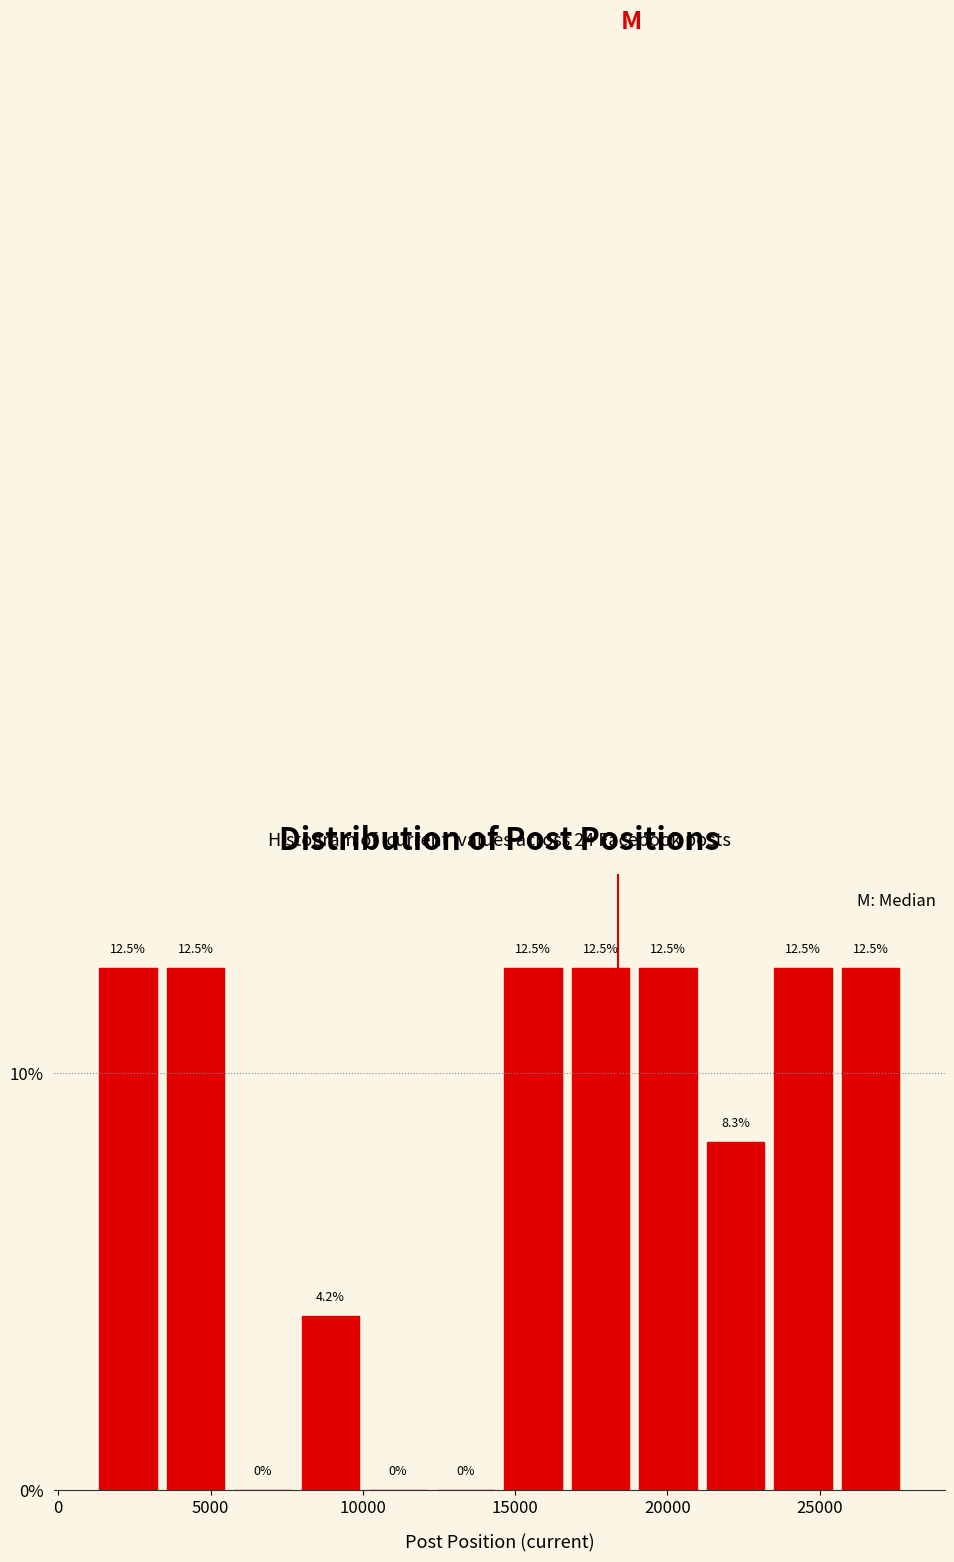

Reading left to right, list every bar in this chart as the range it spans on the x-axis followed by its height. The bar edges are not printed on the chart, so give them approximately, as read against the axis.

1000 to 3500: 12.5
3500 to 5500: 12.5
5500 to 8000: 0.0
8000 to 10000: 4.2
10000 to 12500: 0.0
12500 to 14500: 0.0
14500 to 16500: 12.5
16500 to 19000: 12.5
19000 to 21000: 12.5
21000 to 23500: 8.3
23500 to 25500: 12.5
25500 to 28000: 12.5